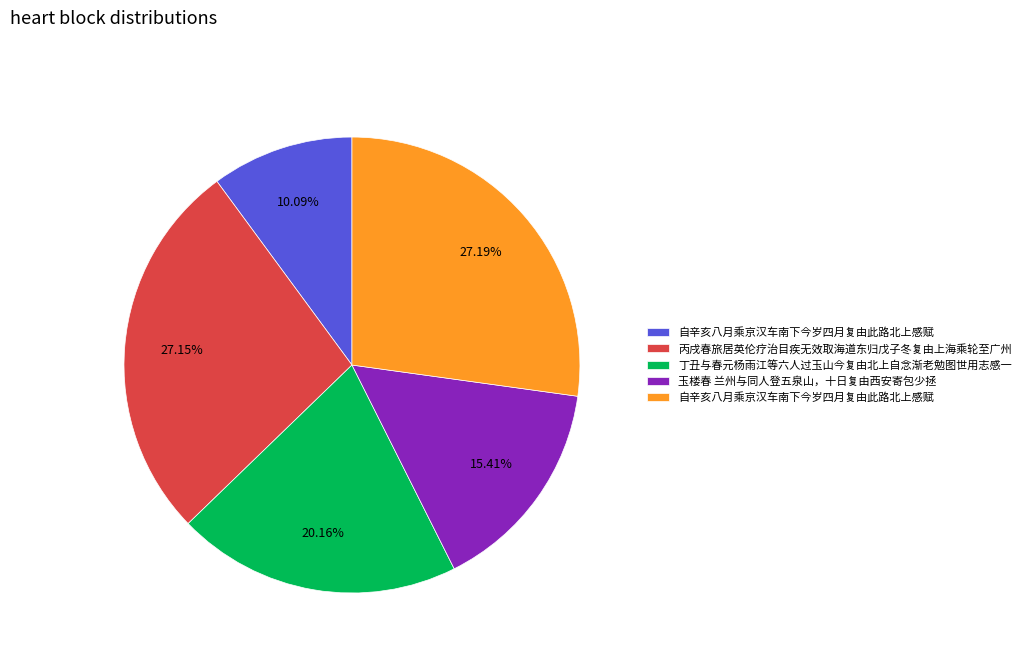

To the nearest percent, what is the difference between the largest and smallest slice percentages?

17%